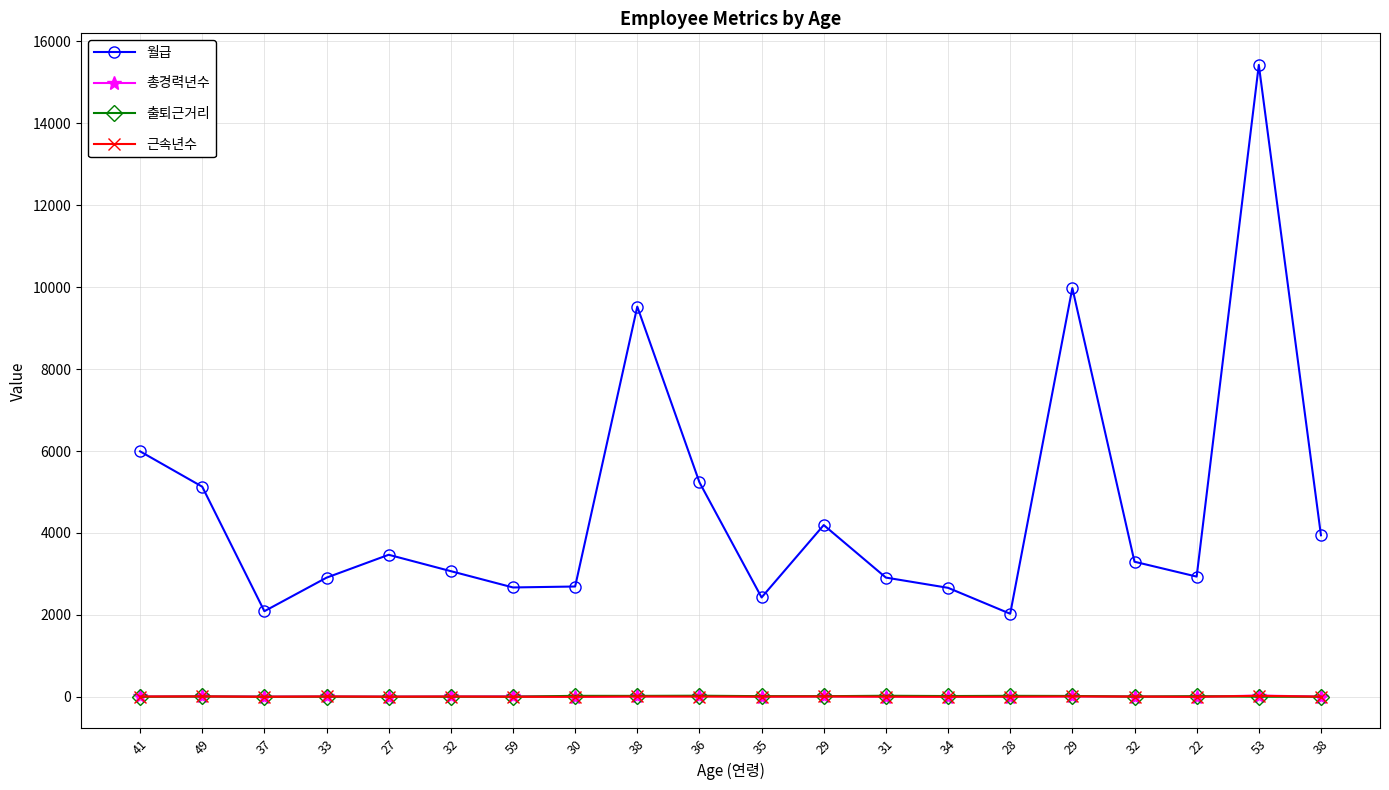

How many distinct data groups are displayed?

4